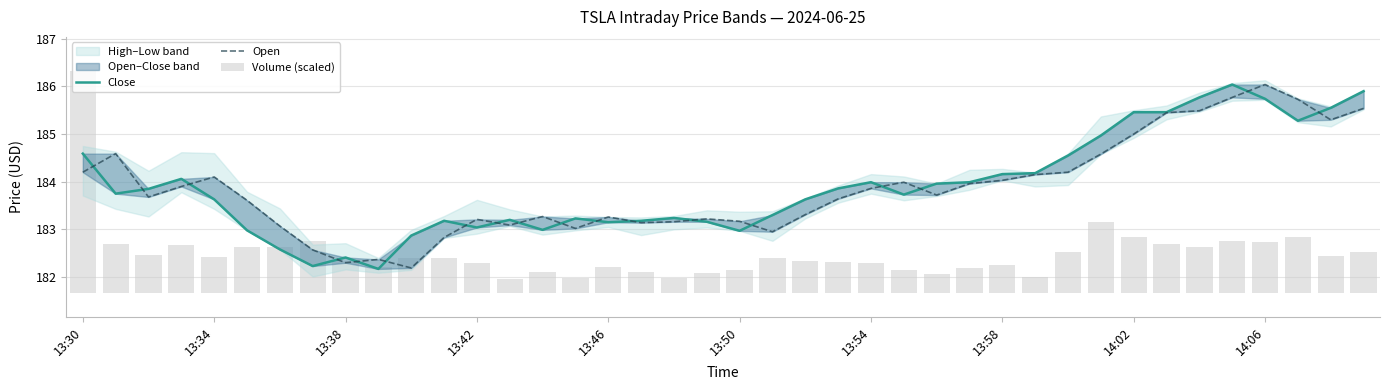

What is the total value across all series at 29?

368.7